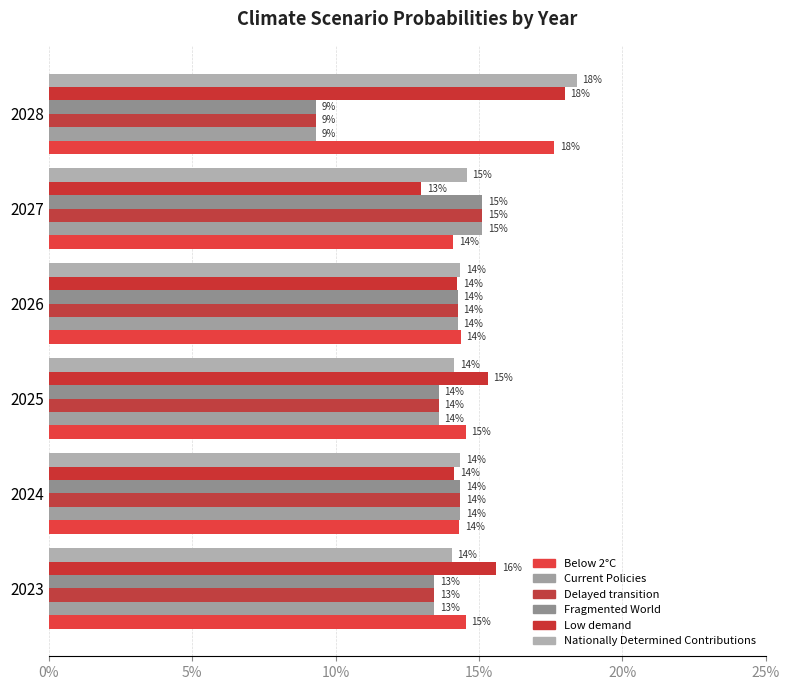

How many Current Policies values are between 0 and 1?

6